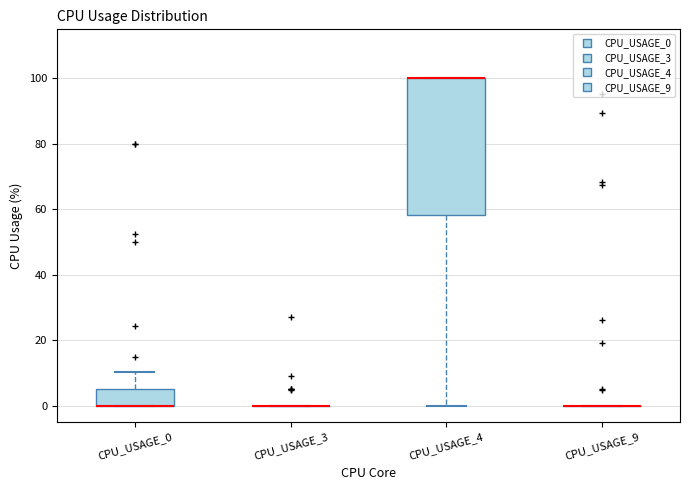

Reading left to right, read every box against the y-axis: the position of its median line, the range the box covers, and the ends of its whiskers. The values are not printed on the chart, so give them approximately, as read against the axis.

CPU_USAGE_0: median 0 (drawn on the box's lower edge), box 0 to 6, whiskers 0 to 10
CPU_USAGE_3: box collapsed to a line at 0, whiskers 0 to 0
CPU_USAGE_4: median 100 (drawn on the box's upper edge), box 58 to 100, whiskers 0 to 100
CPU_USAGE_9: box collapsed to a line at 0, whiskers 0 to 0